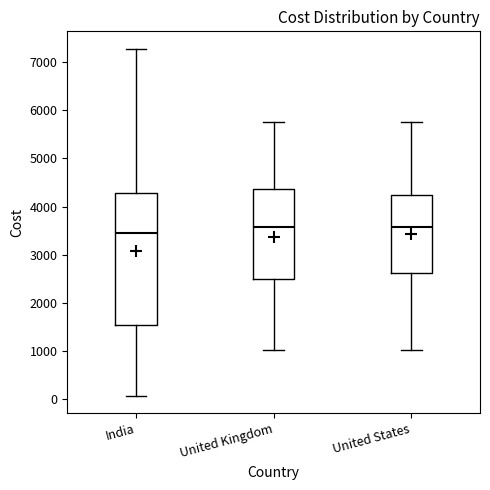

Where does the median line of the box for United States sit on the y-axis? The values are not printed on the chart, so give them approximately, as read against the axis.

3600